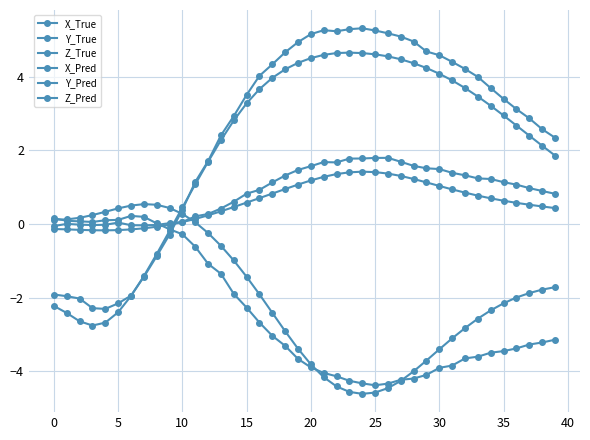

Is this an area chart (filled region under the line)?

No